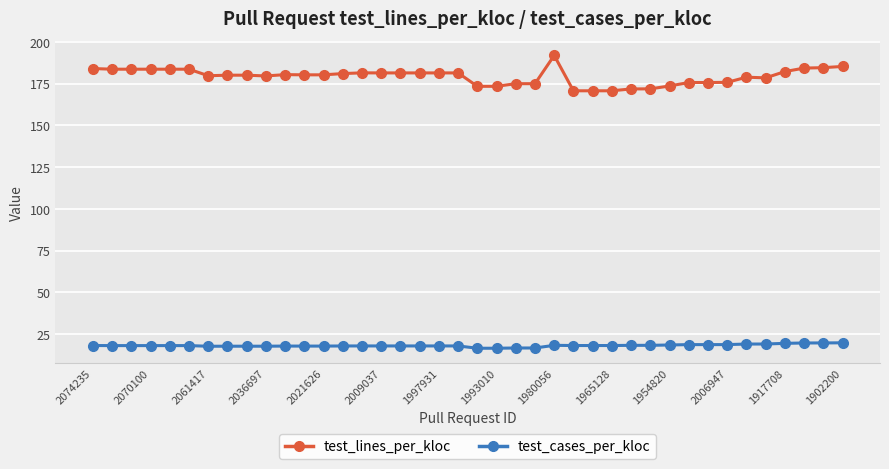

At how many categories does at least one series exceed 118?

40